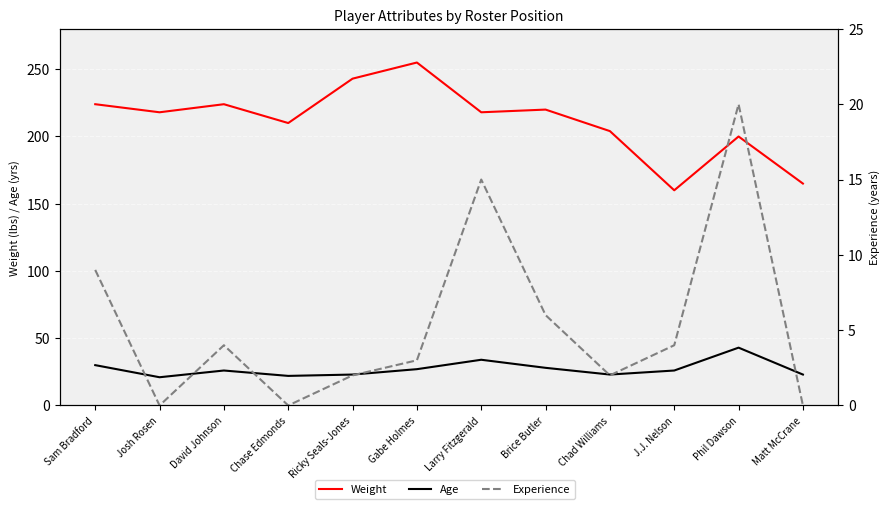

At how many categories does at least one series exceed 62?

12